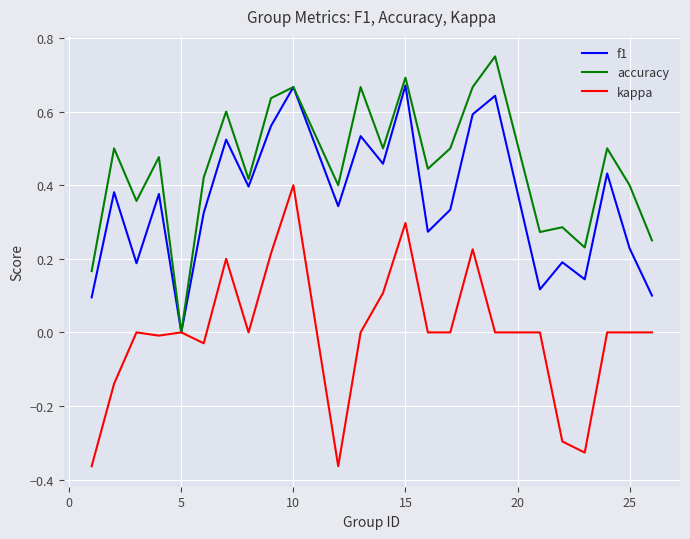

Which series has the largest total across all categories?

accuracy